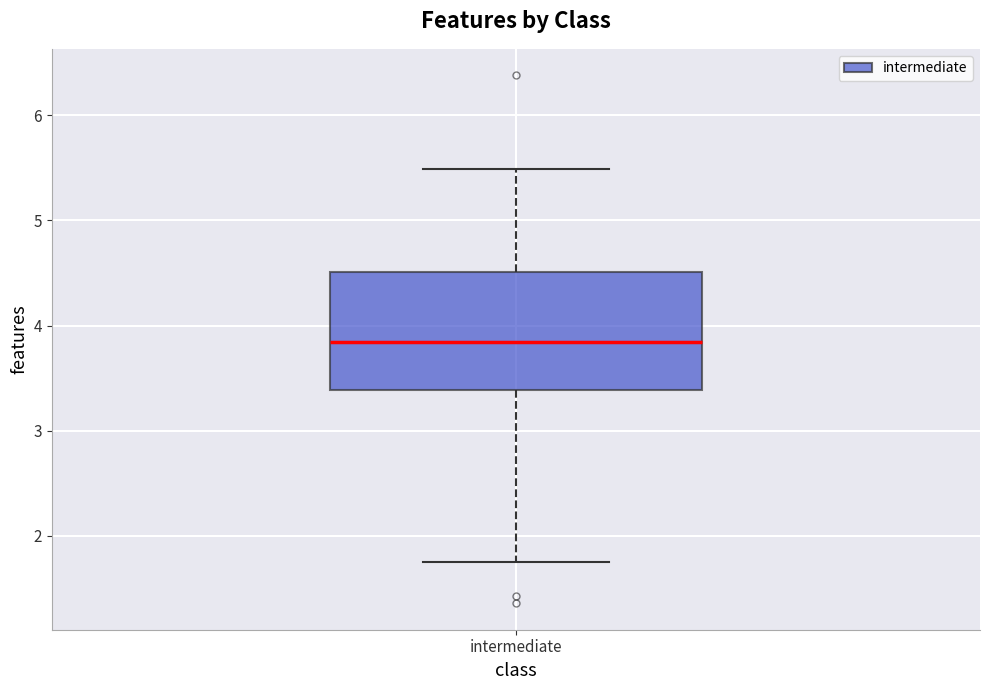

Where does the upper whisker of the box for intermediate end on the y-axis? The values are not printed on the chart, so give them approximately, as read against the axis.

5.5